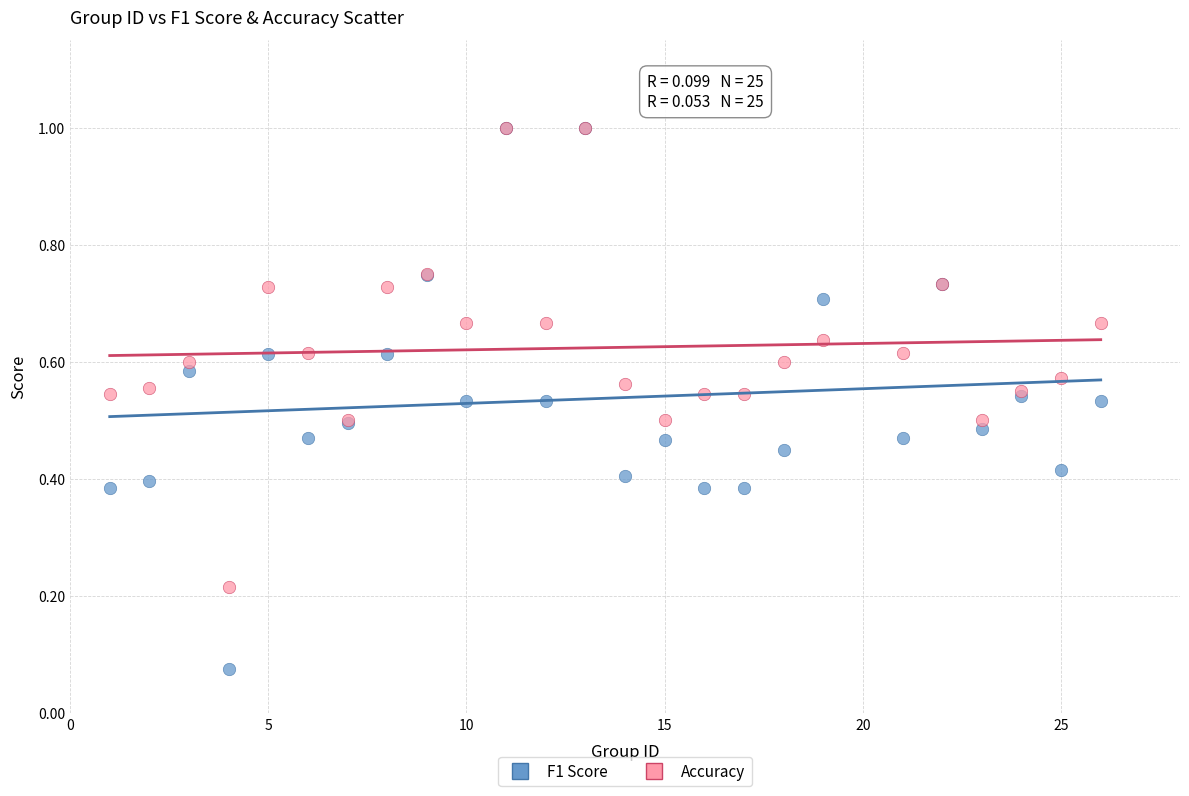

Which series has the widest spread of Y values?

F1 Score